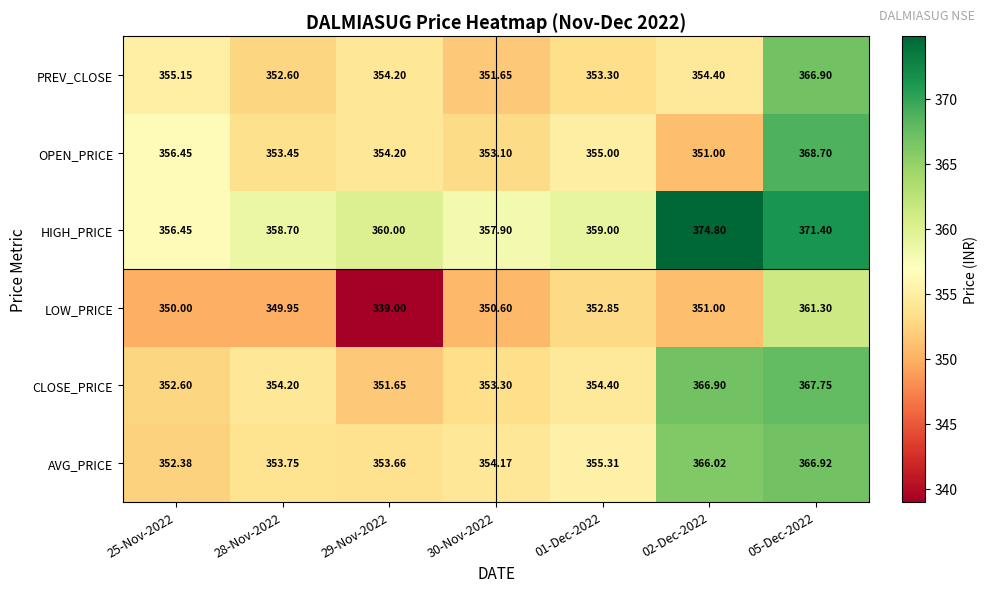

Rank the series at 30-Nov-2022 from highest to lowest value.

HIGH_PRICE, AVG_PRICE, CLOSE_PRICE, OPEN_PRICE, PREV_CLOSE, LOW_PRICE